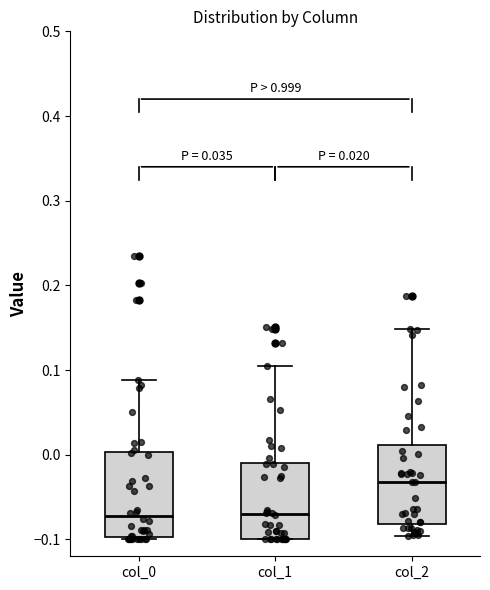

Which box has the highest median line?

col_2